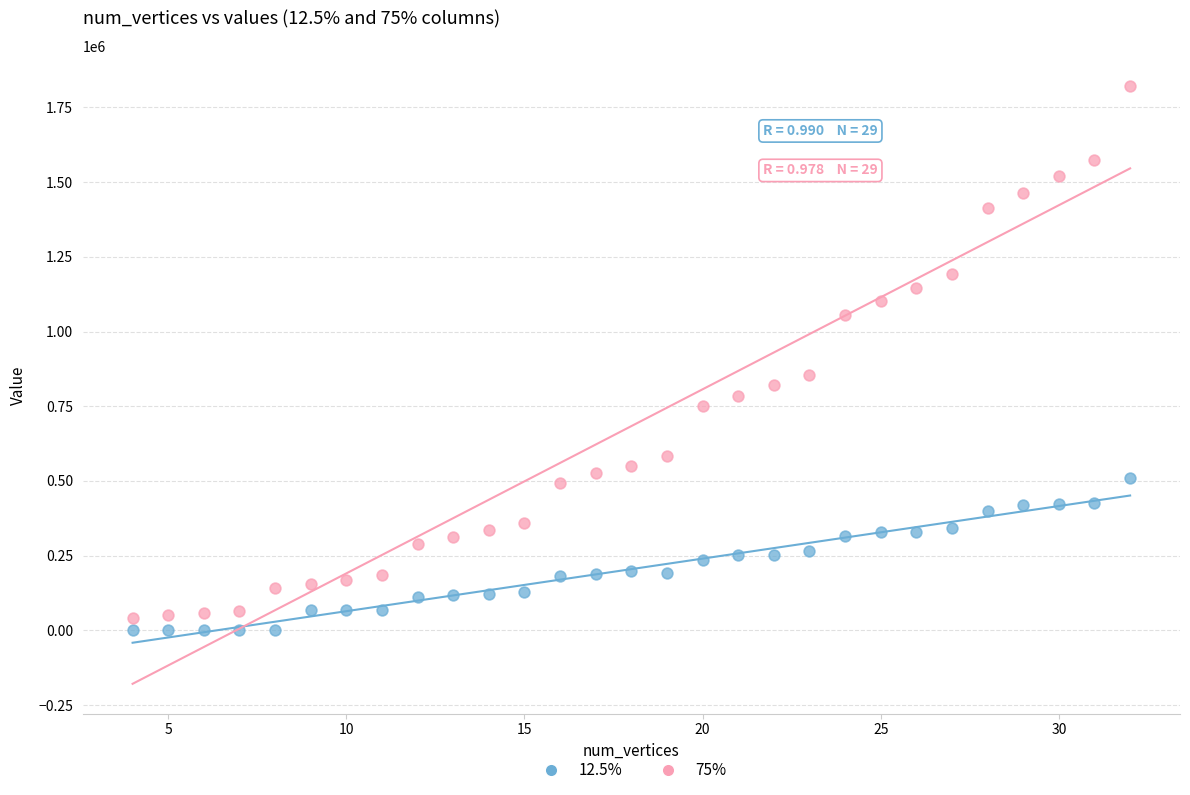

Which series reaches the minimum Y coordinate?

12.5%